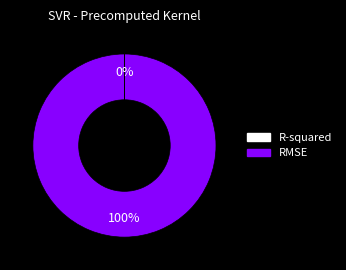

What is the largest slice in the pie chart?

RMSE